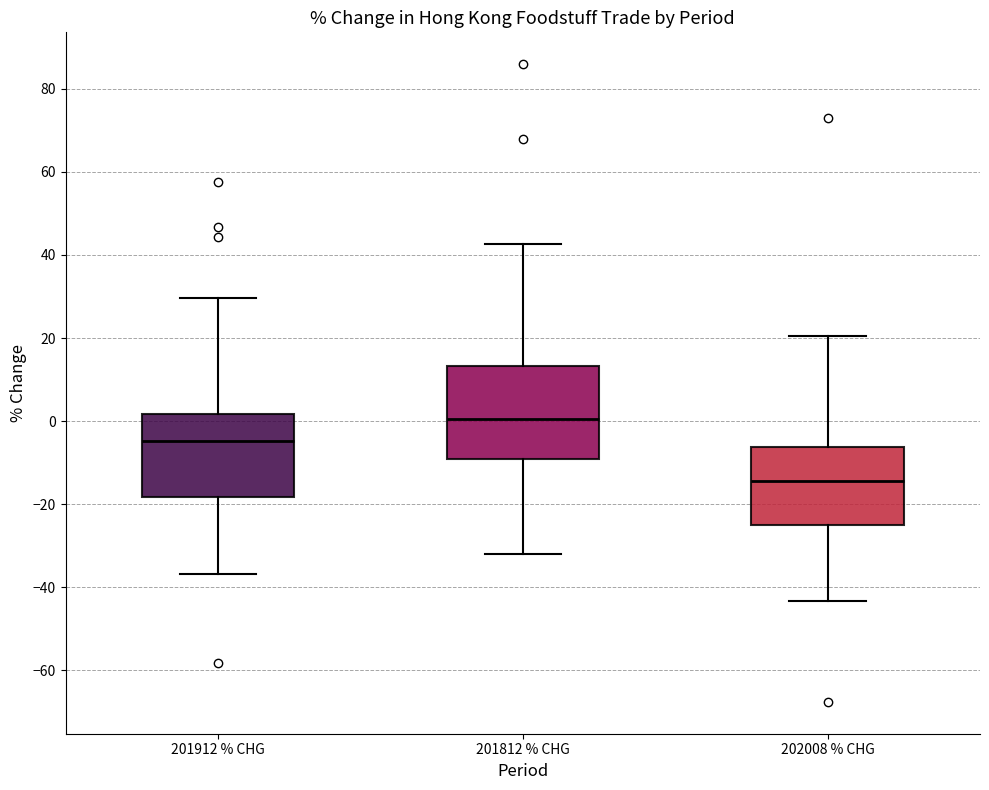

Where does the lower whisker of the box for 201812 % CHG end on the y-axis? The values are not printed on the chart, so give them approximately, as read against the axis.

-32